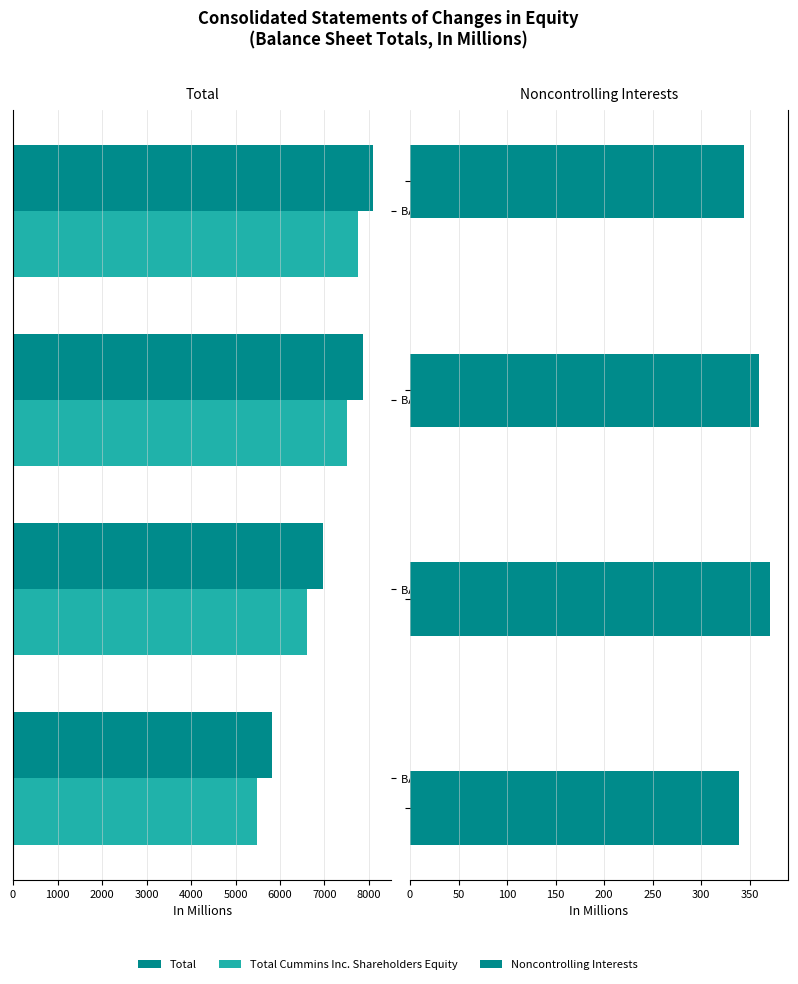

What is the value of the Noncontrolling Interests bar at the 2nd from the left?

371